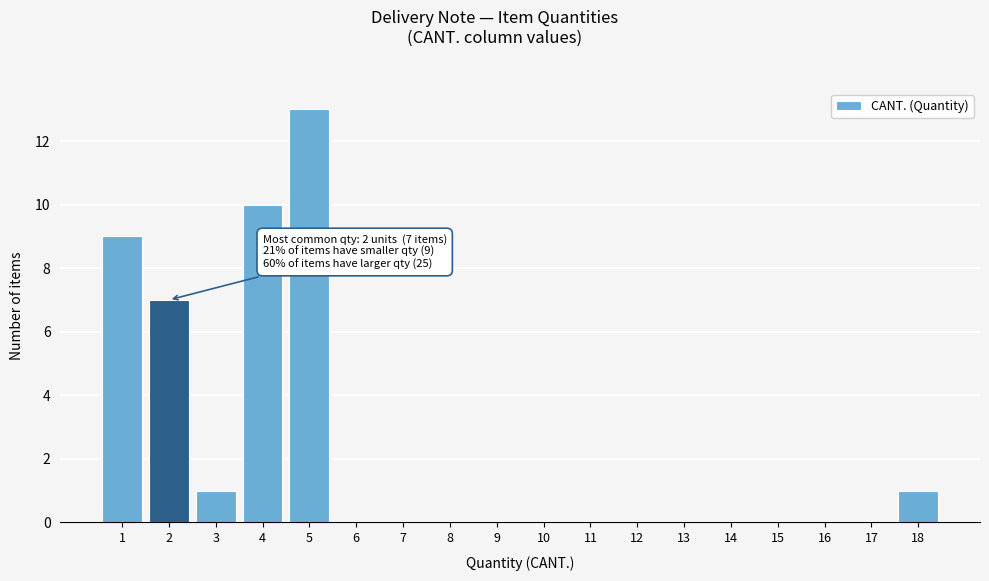

Which range on the x-axis has the tallest bar?

4.5 to 5.5